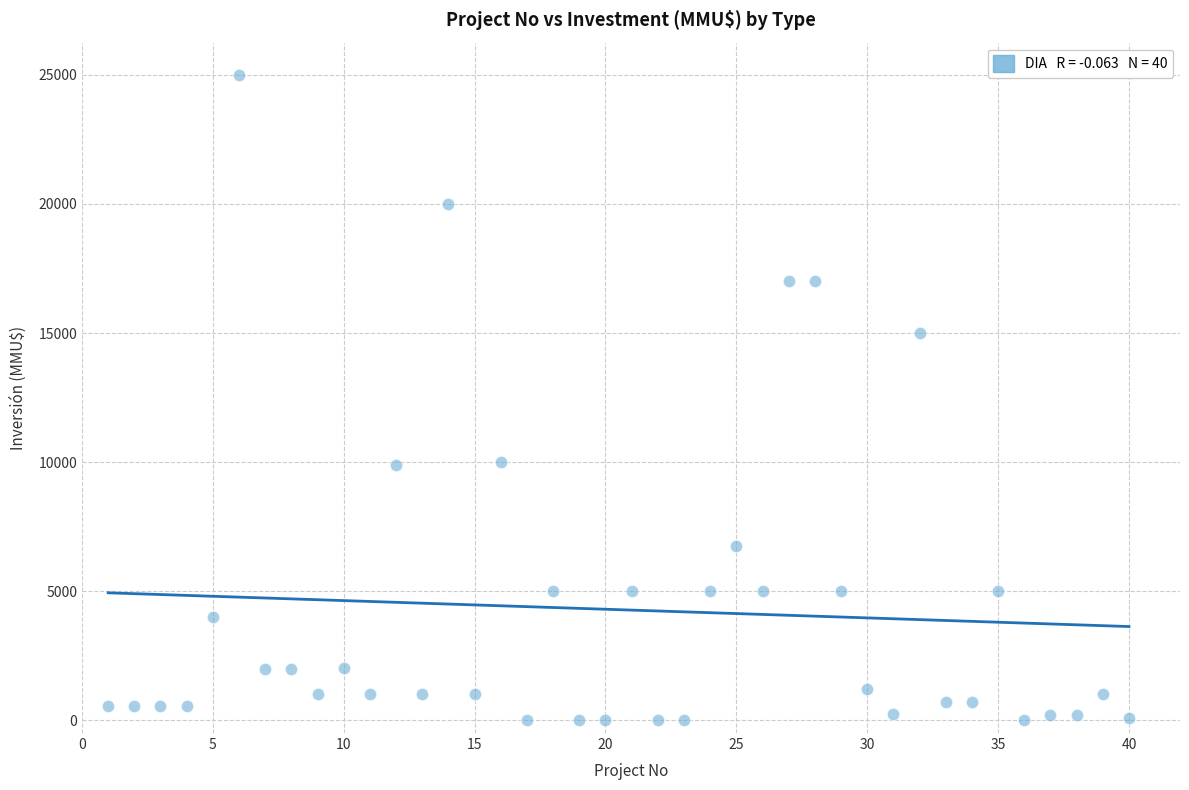

What is the range of X values (max minus min)?

39